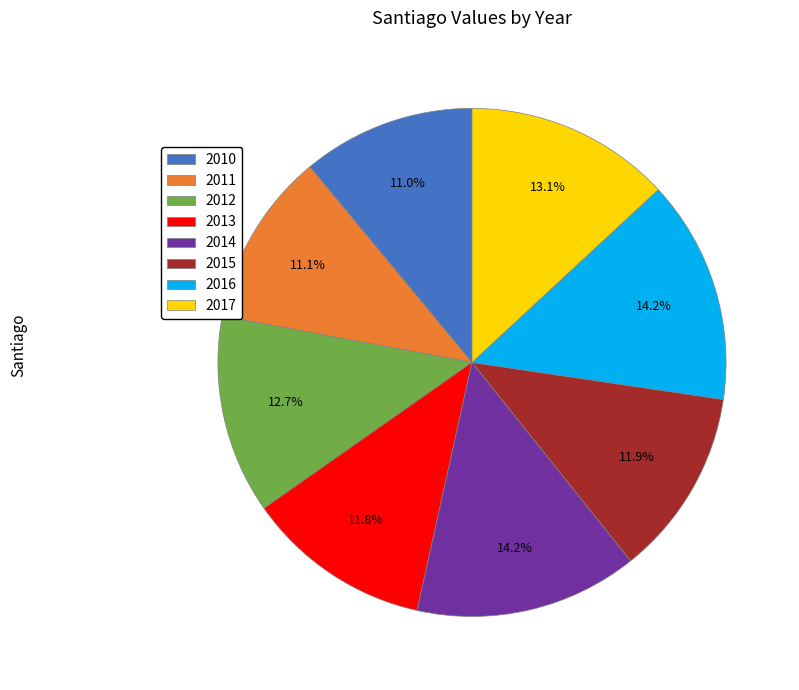

Count the number of slices in the pie.

8